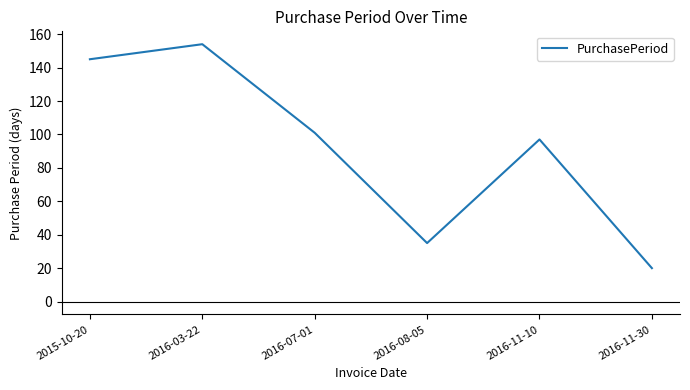

What is the average value?

92